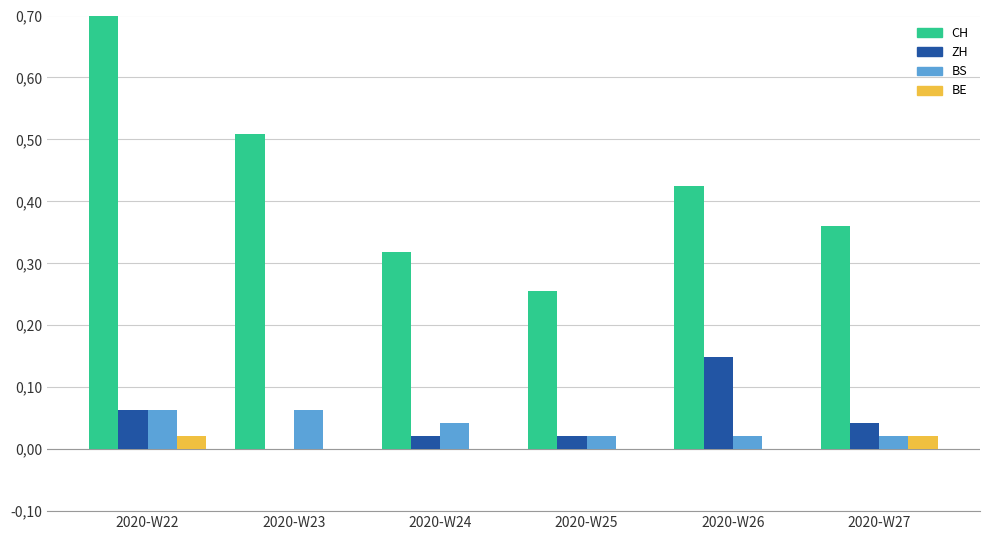

Which series has the widest spread of values?

CH